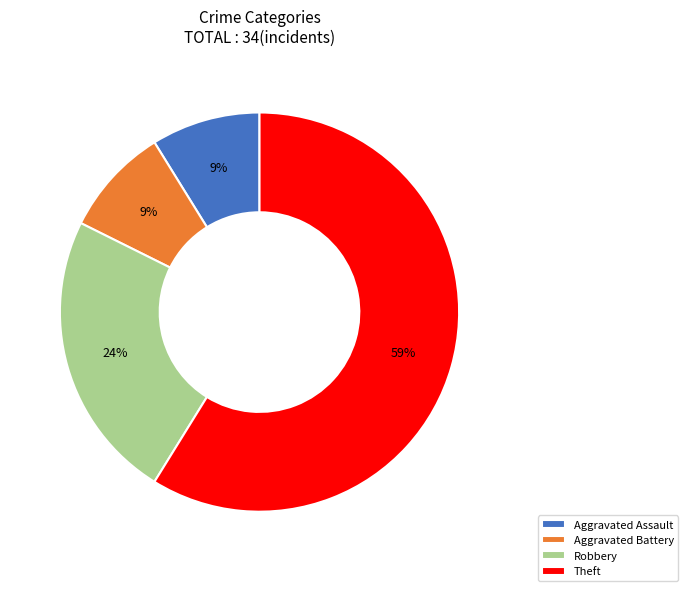

Is it true that Aggravated Battery is 9% of the pie?

True